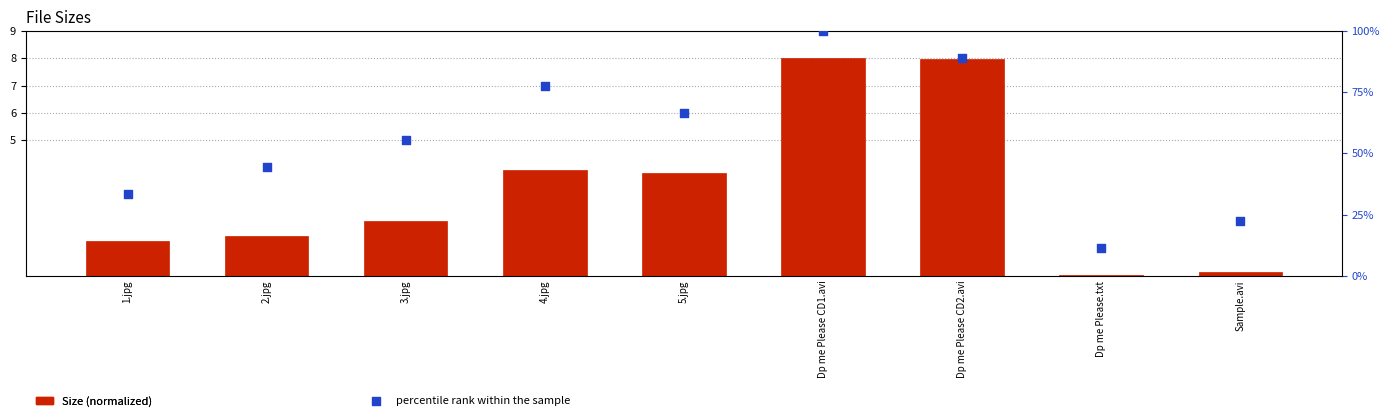

What is the total value across all series at Dp me Please.txt?

11.1